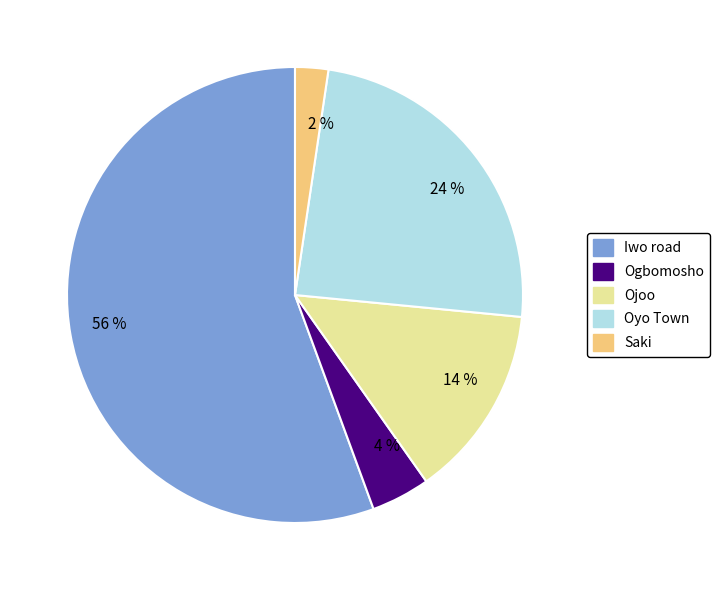

Is it true that 14 % is 14% of the pie?

True